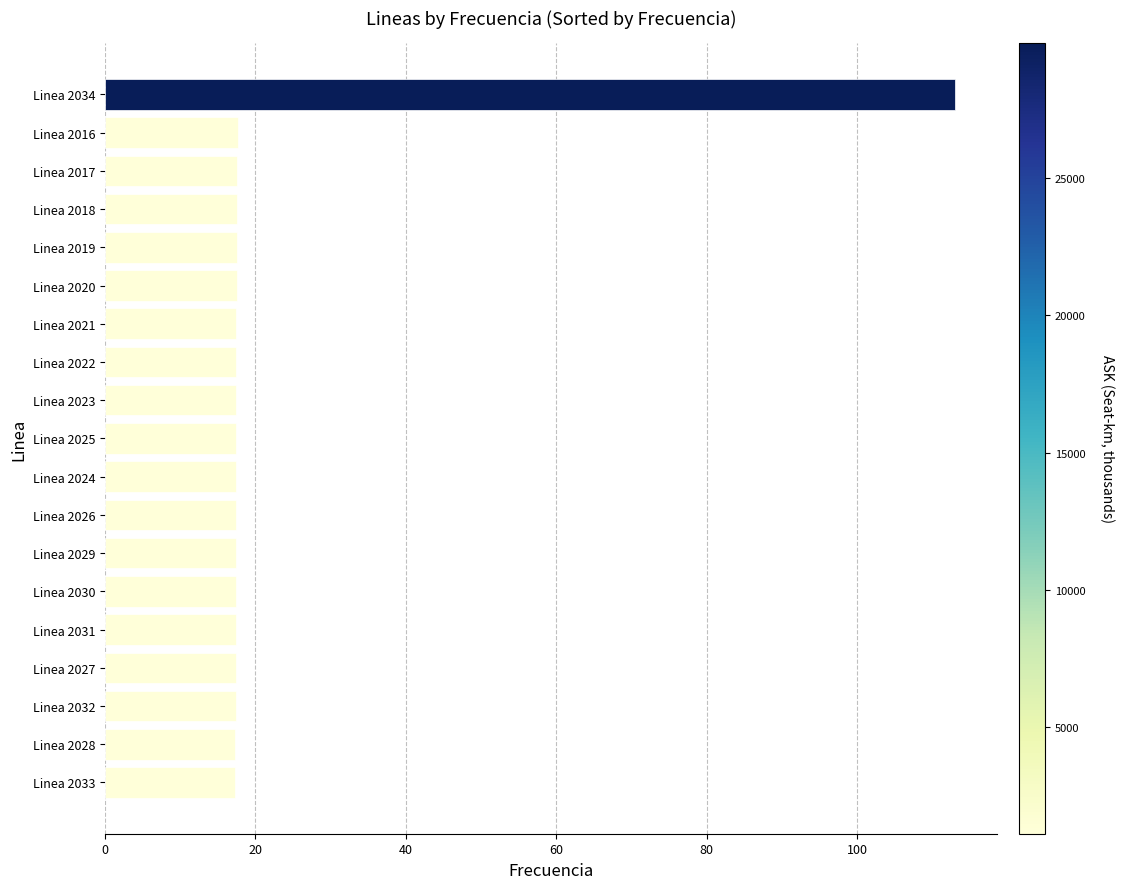

What is the average value?

22.5